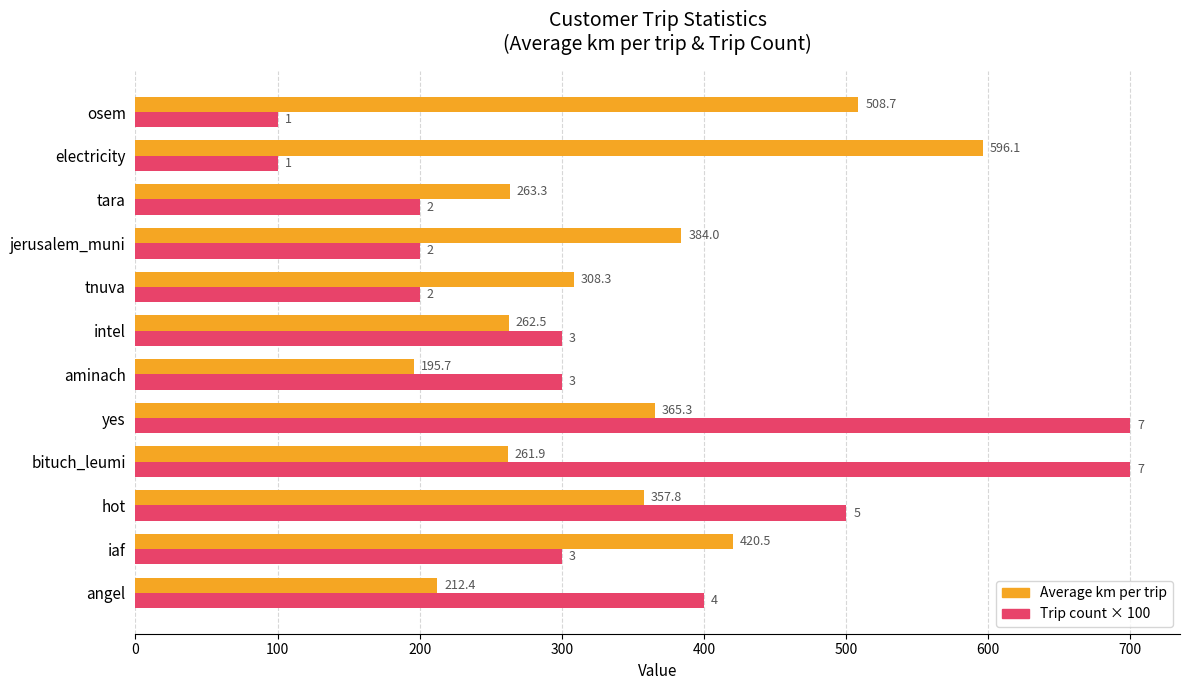

Rank the categories by Average km per trip value from highest to lowest.

electricity, osem, iaf, jerusalem_muni, yes, hot, tnuva, tara, intel, bituch_leumi, angel, aminach